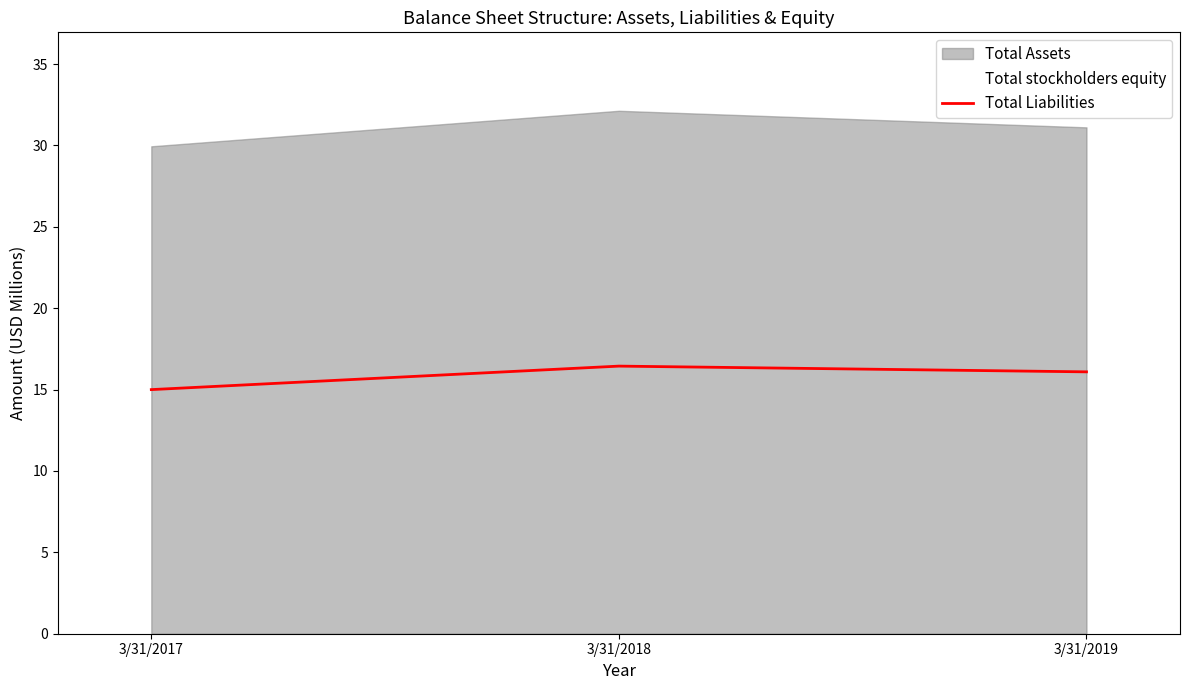

What is the sum of all values?

47.5